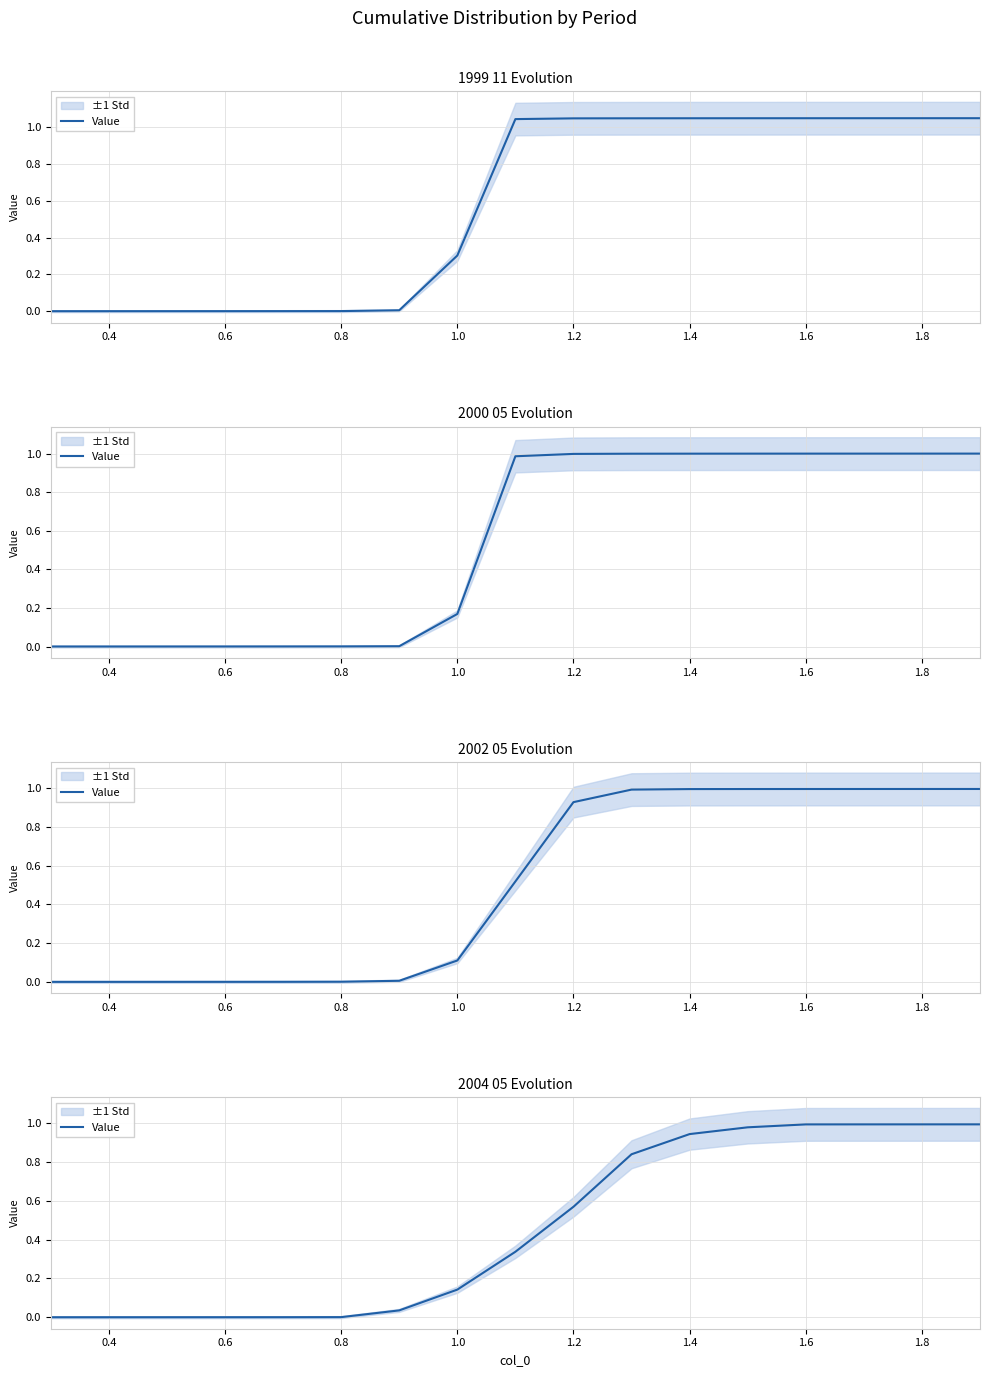

How many values exceed 0?

16